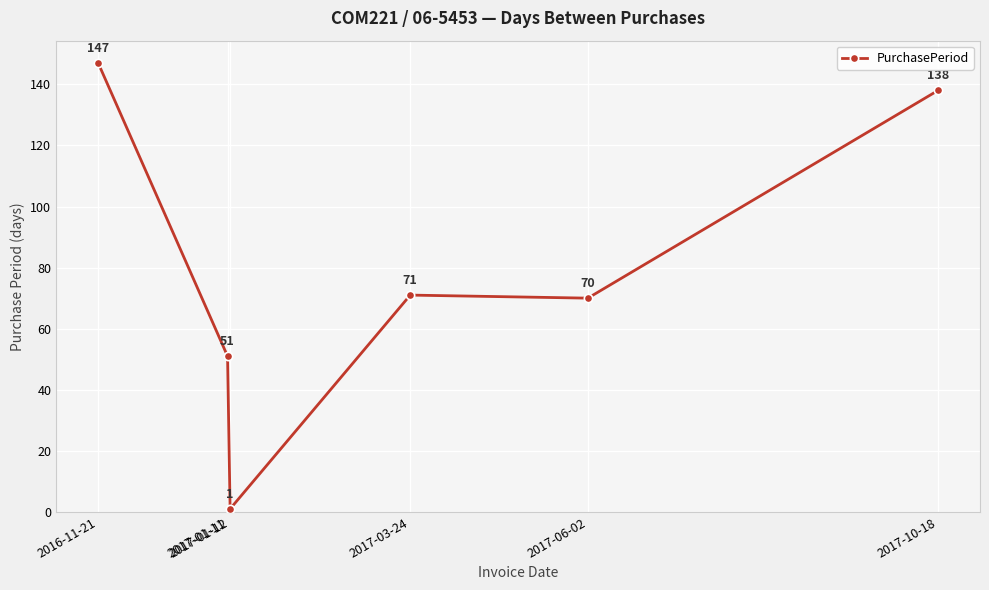

What is the value of the 2nd point from the left?

51